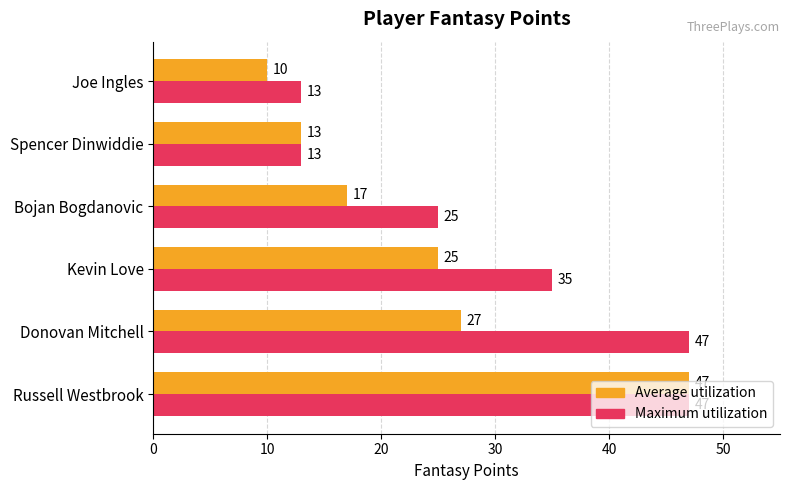

How many distinct data groups are displayed?

2